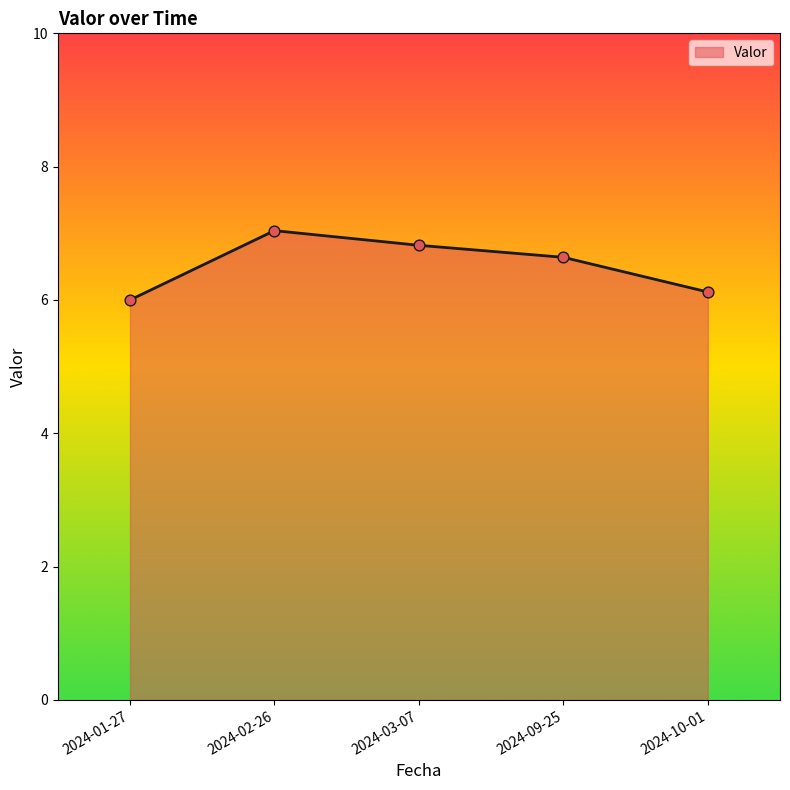

Which has a higher value, 2024-01-27 or 2024-09-25?

2024-09-25